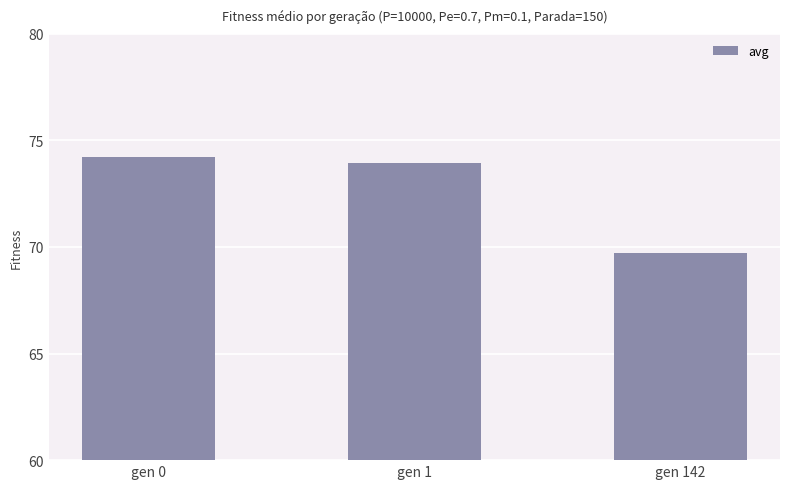

What is the average value?

72.6